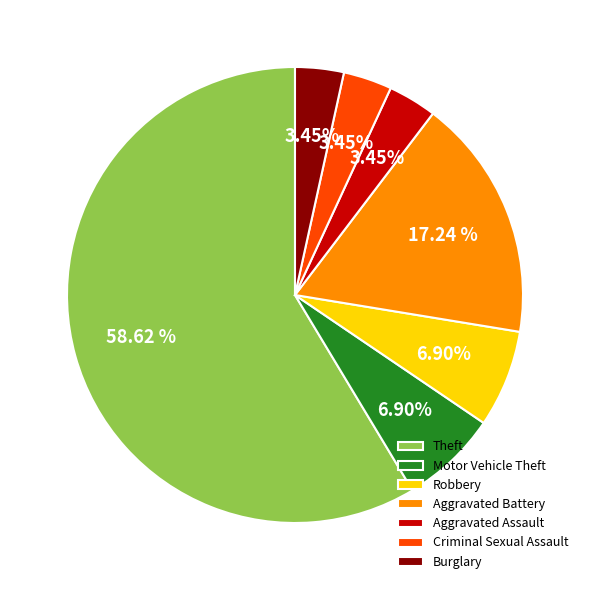

What is the ratio of the value at Robbery to the value at Burglary?

2.0